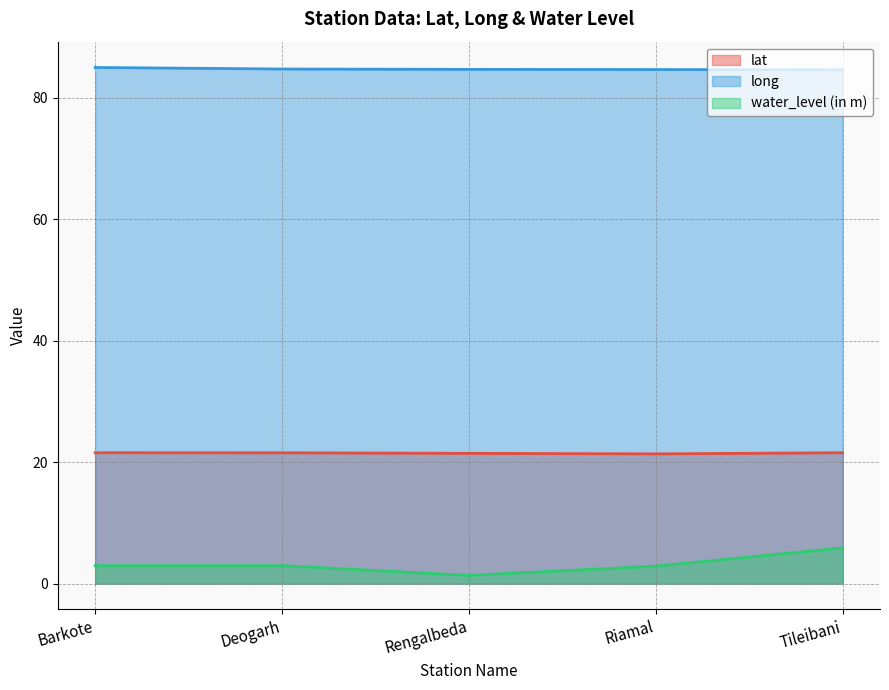

What is the difference between the long values at Tileibani and Barkote?

0.4